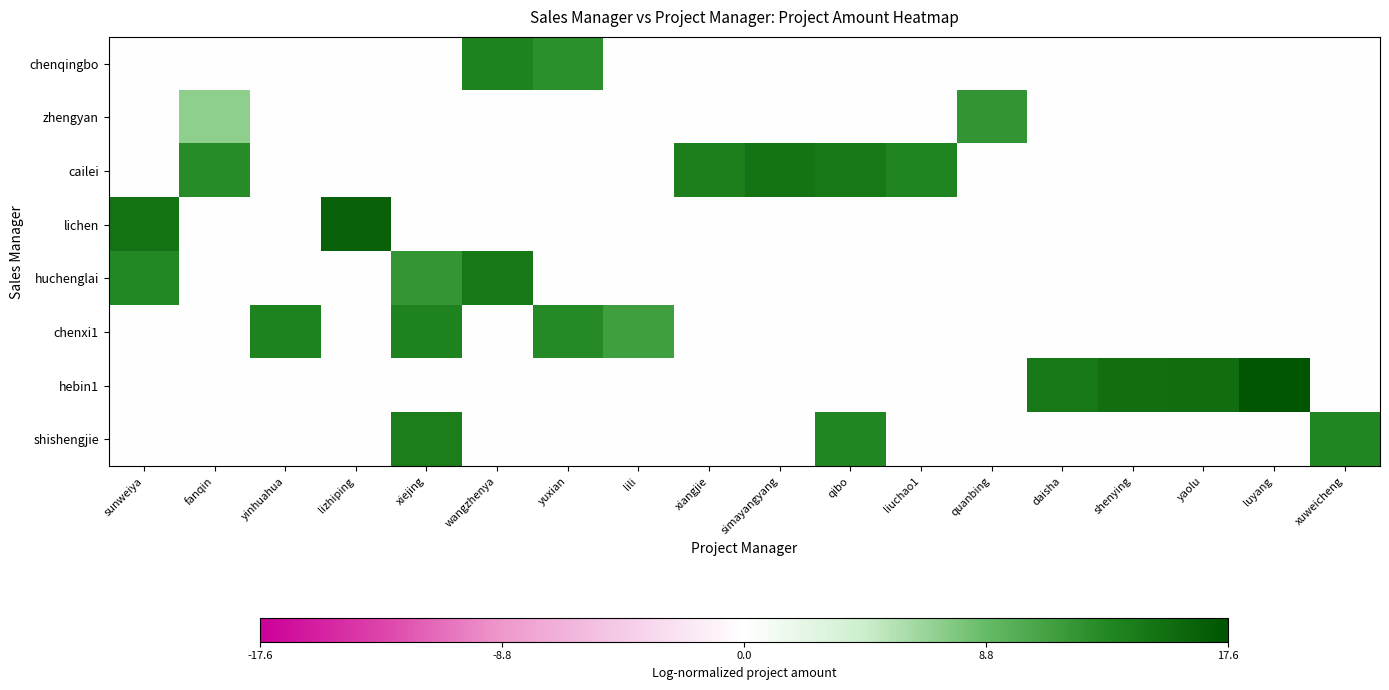

Which has a higher value, yaolu or quanbing?

yaolu